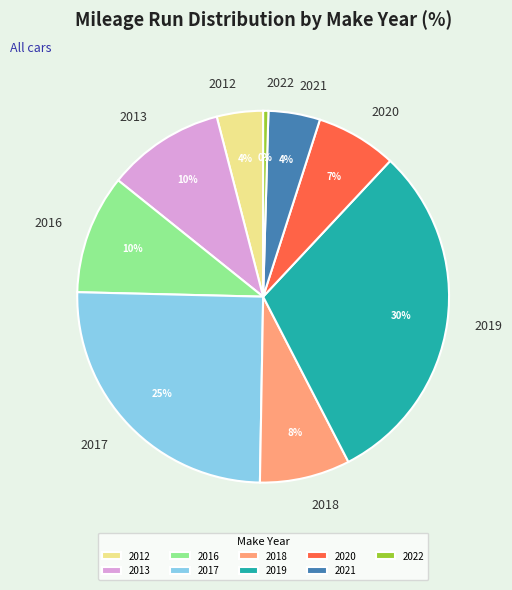

Does 2017 account for over 50% of the chart?

No